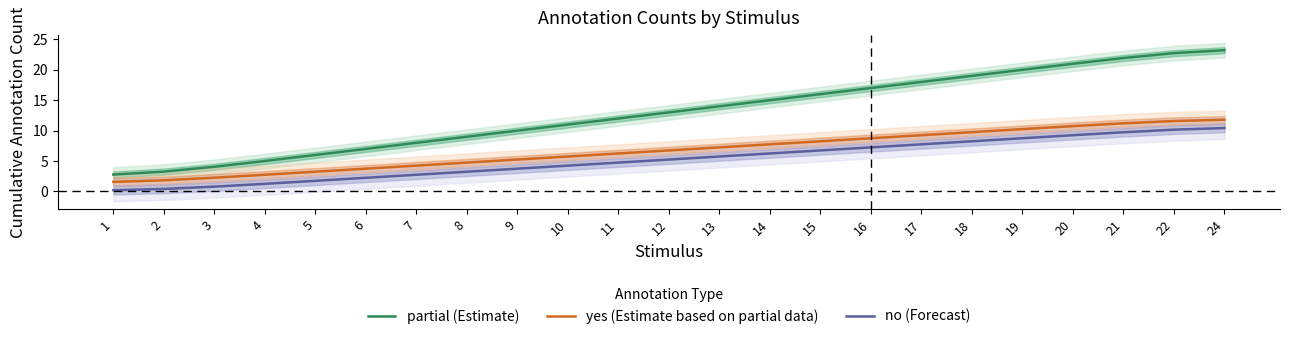

Where is no (Forecast) nearest to the value 5?

11